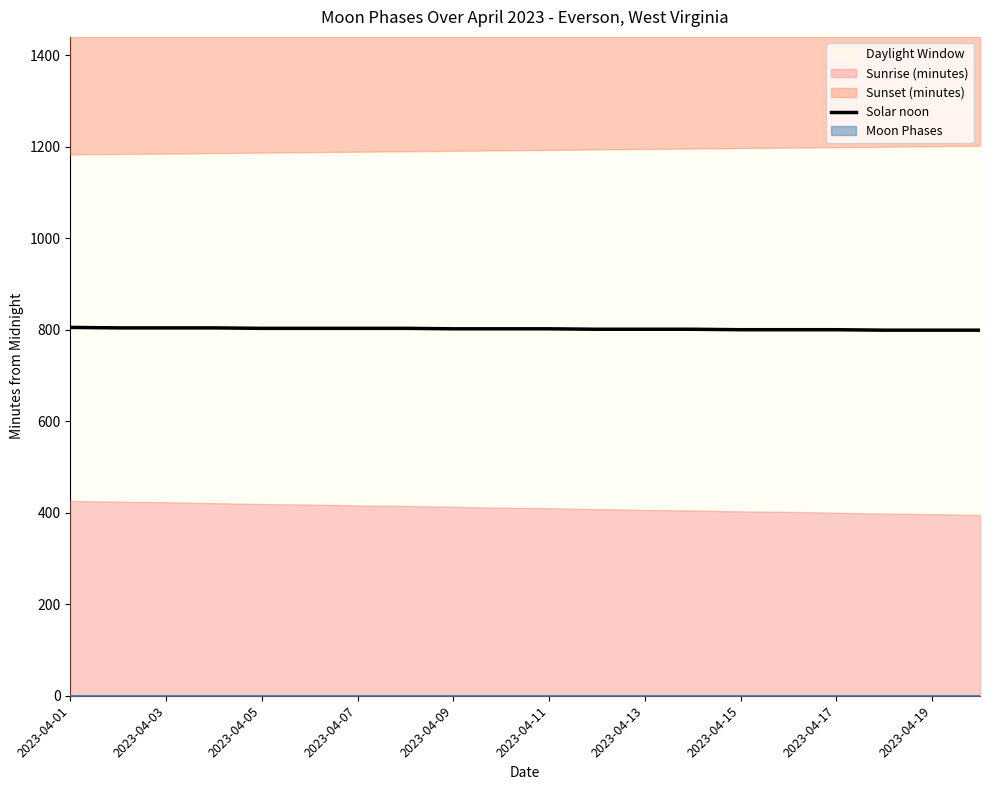

Between 2023-04-11 and 19, which is larger?

2023-04-11